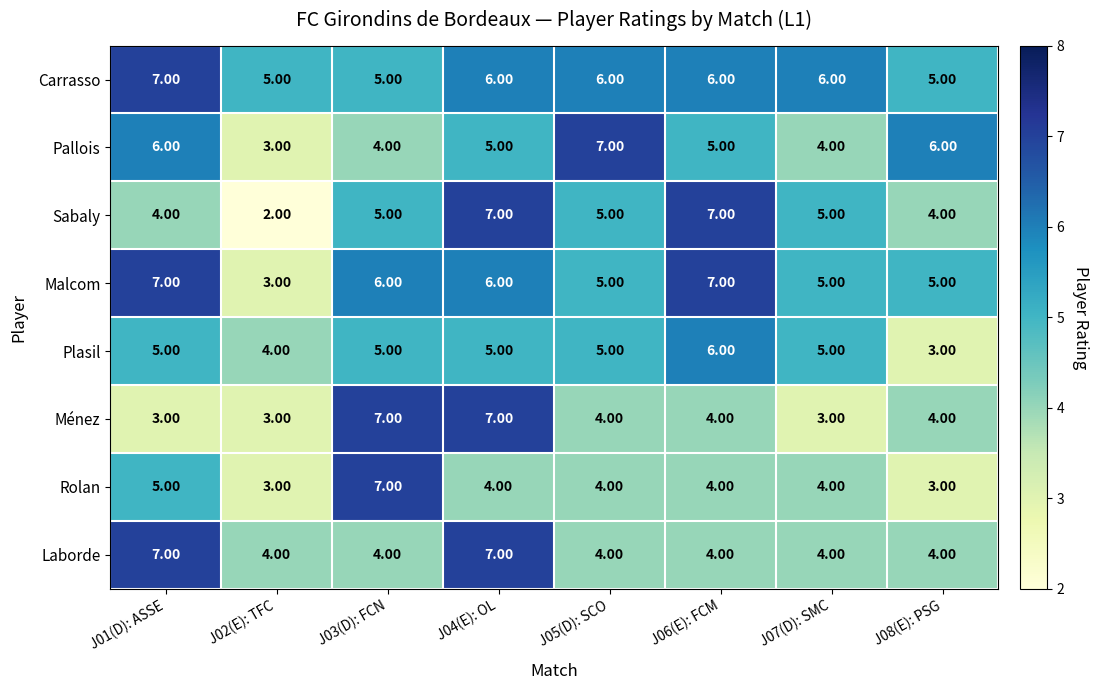

Between J01(D): ASSE and J04(E): OL, which series saw the biggest shift?

Ménez